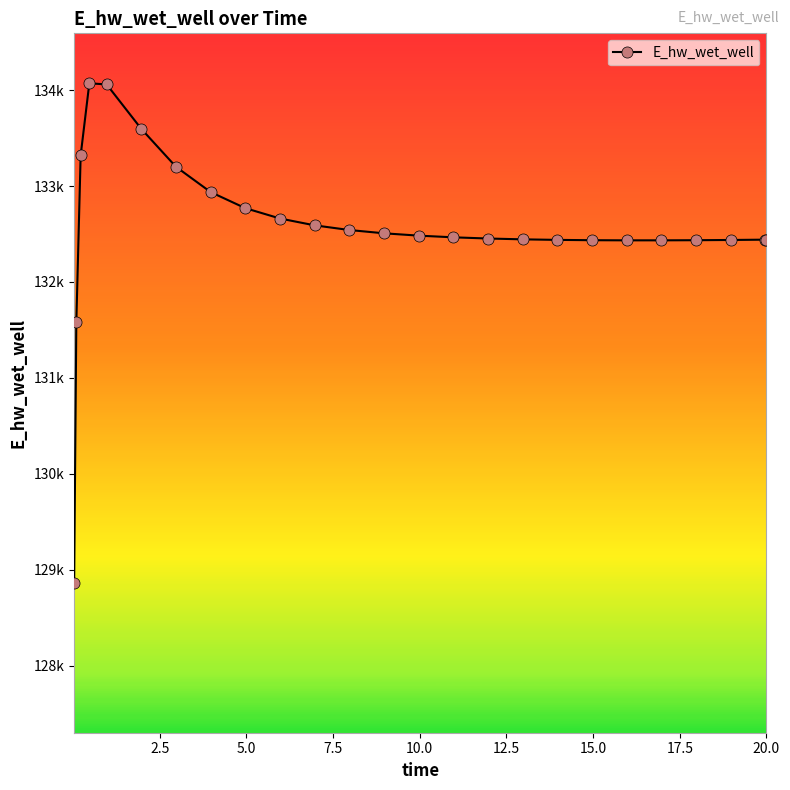

What is the smallest value displayed?

128863.1